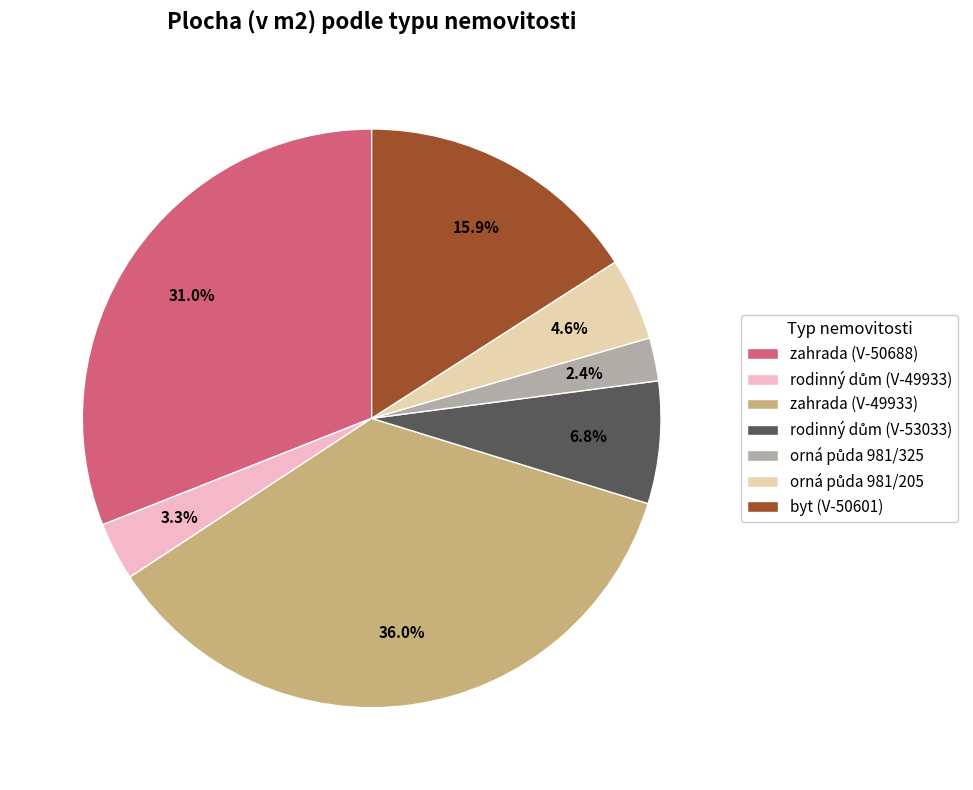

Combined, do rodinný dům (V-49933) and orná půda 981/325 account for over 50%?

No